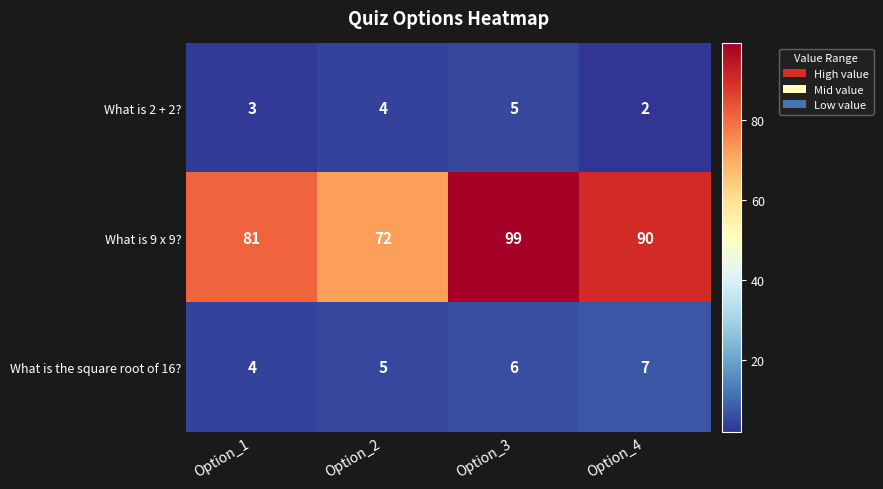

True or false: What is 2 + 2? has a value of 5 at Option_3.

True